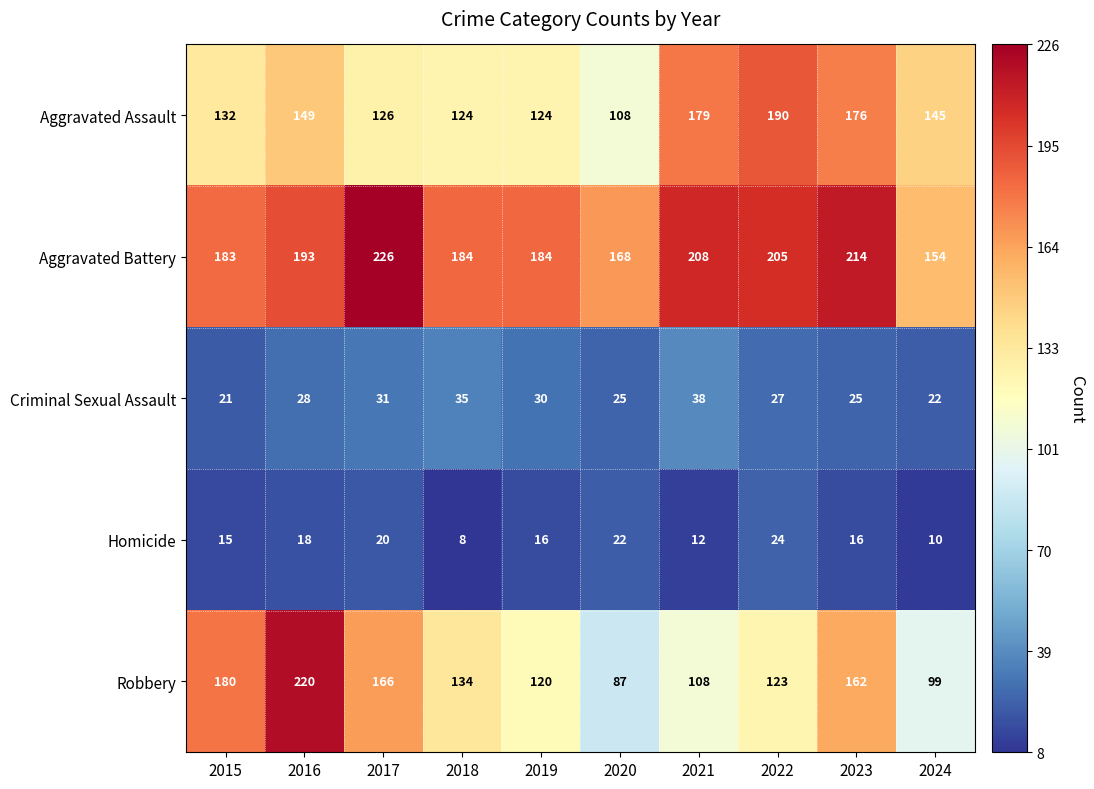

At how many categories does at least one series exceed 182?

8